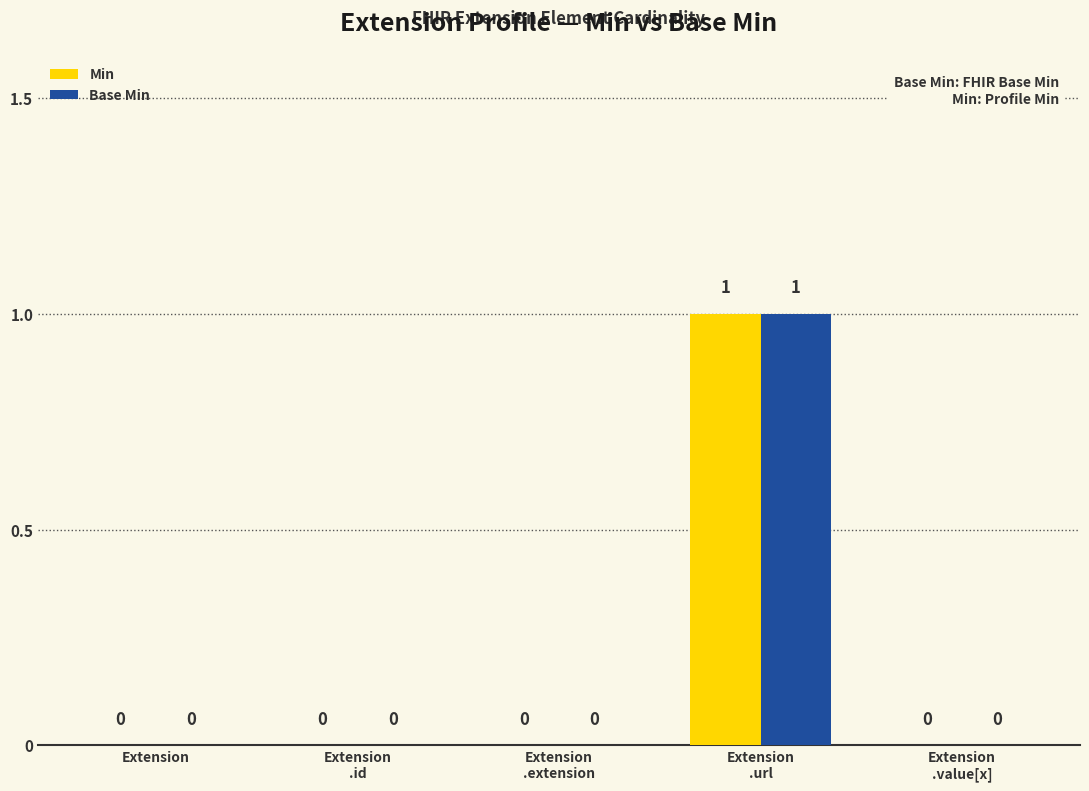

True or false: Min has a value of 1 at Extension.

False